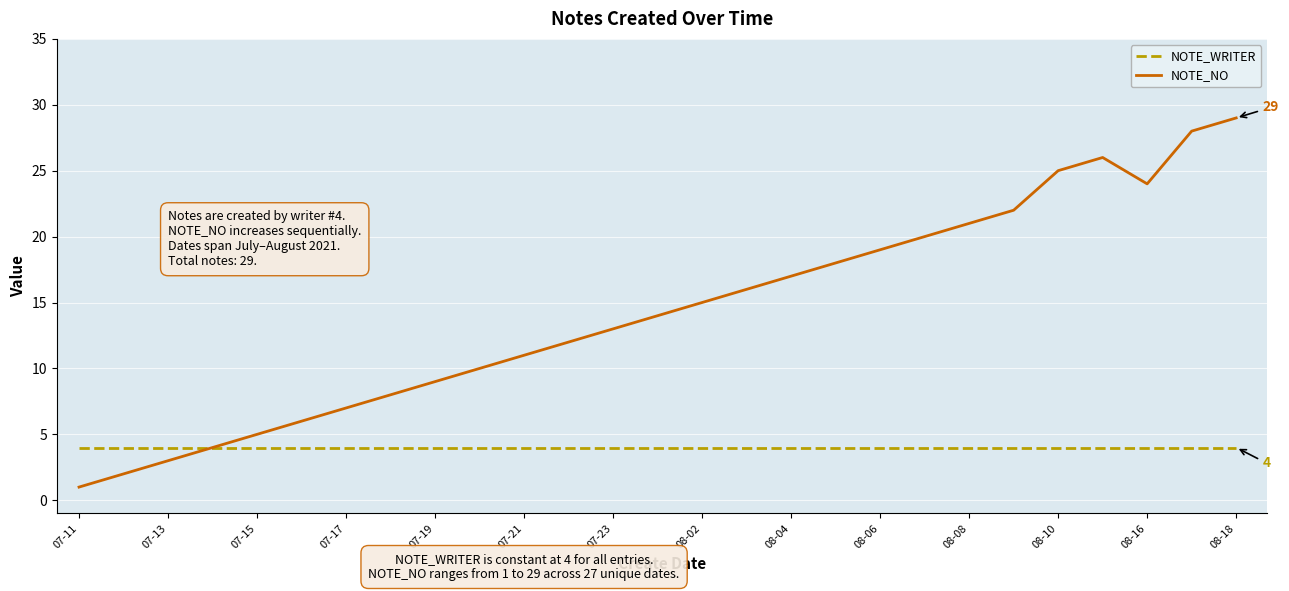

Which series has the largest total across all categories?

NOTE_NO